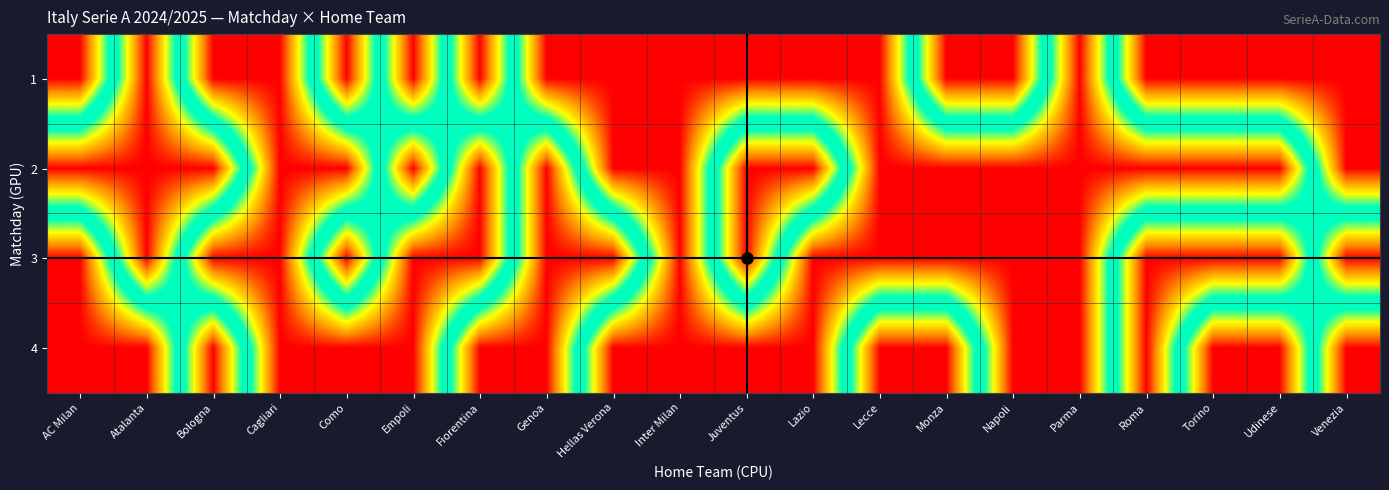

At which category does the chart reach its peak across all series?

AC Milan